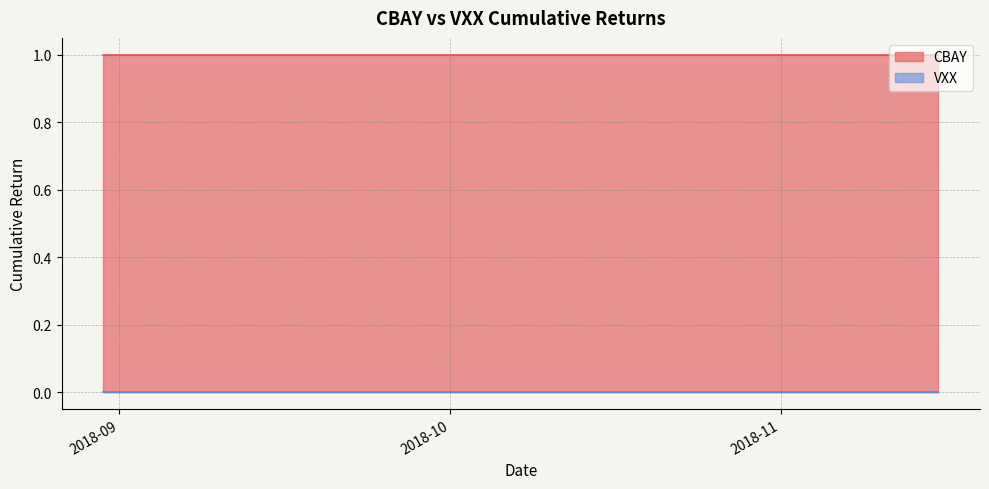

Rank the categories by VXX value from lowest to highest.

2018-09-24, 2018-09-25, 2018-09-26, 2018-09-27, 2018-09-28, 2018-10-01, 2018-10-02, 2018-10-03, 2018-10-04, 2018-10-05, 2018-10-08, 2018-10-09, 2018-10-10, 2018-10-11, 2018-10-12, 2018-10-15, 2018-10-16, 2018-10-17, 2018-10-18, 2018-10-19, 2018-10-22, 2018-10-23, 2018-10-24, 2018-10-25, 2018-10-26, 2018-10-29, 2018-10-30, 2018-10-31, 2018-11-01, 2018-11-02, 2018-11-05, 2018-11-06, 2018-11-07, 2018-11-08, 2018-11-09, 2018-11-12, 2018-11-13, 2018-11-14, 2018-11-15, 2018-11-16